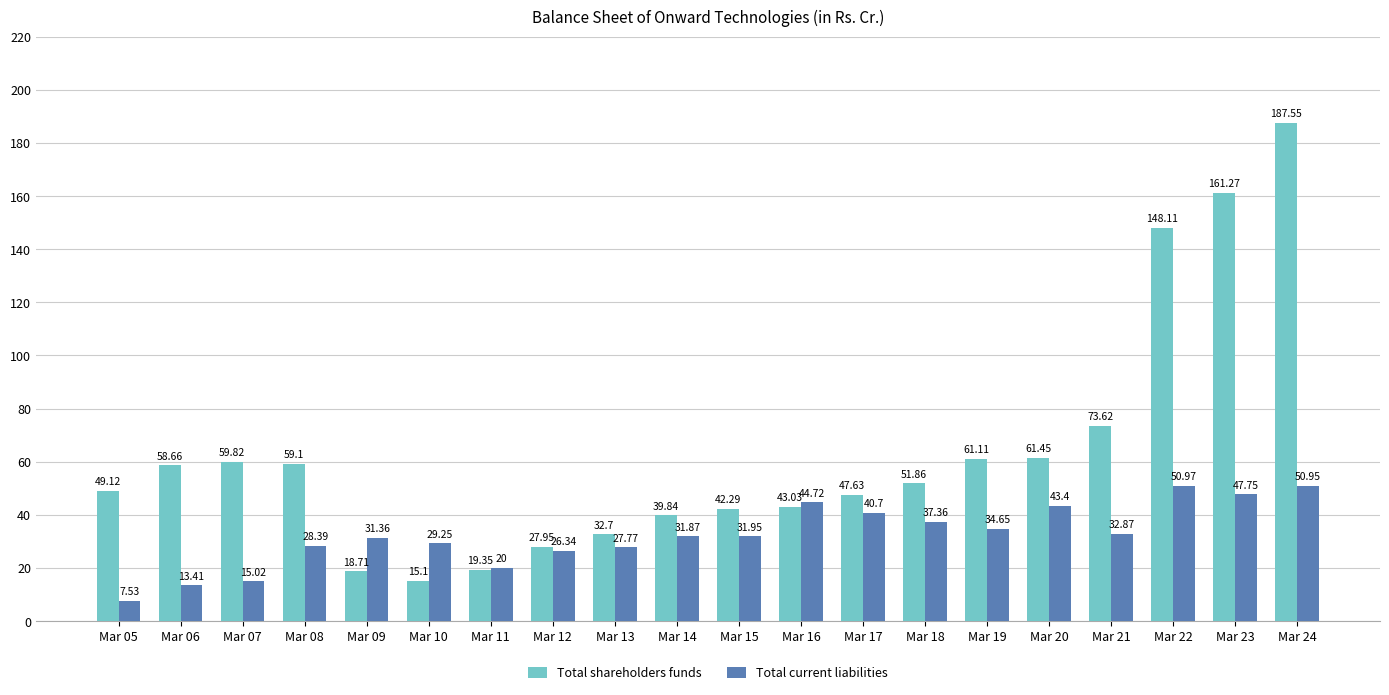

Which category has the lowest value across all series?

Mar 05